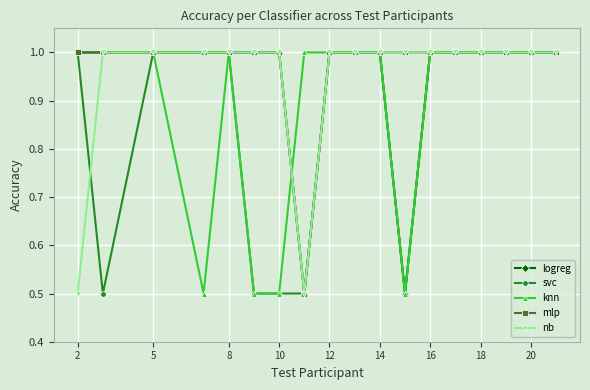

At how many categories does at least one series exceed 0?

18